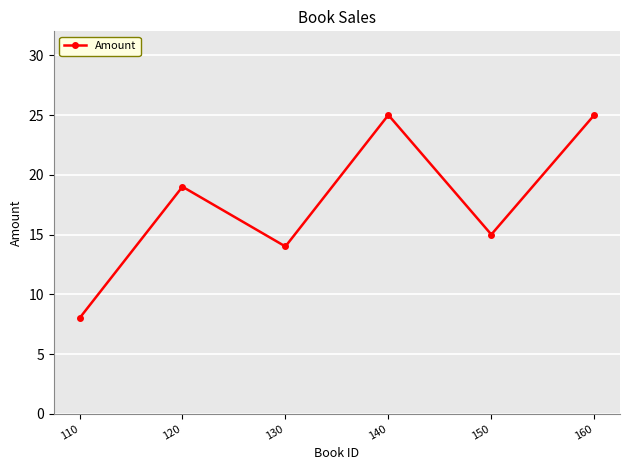

Where is the data nearest to the value 16?

150